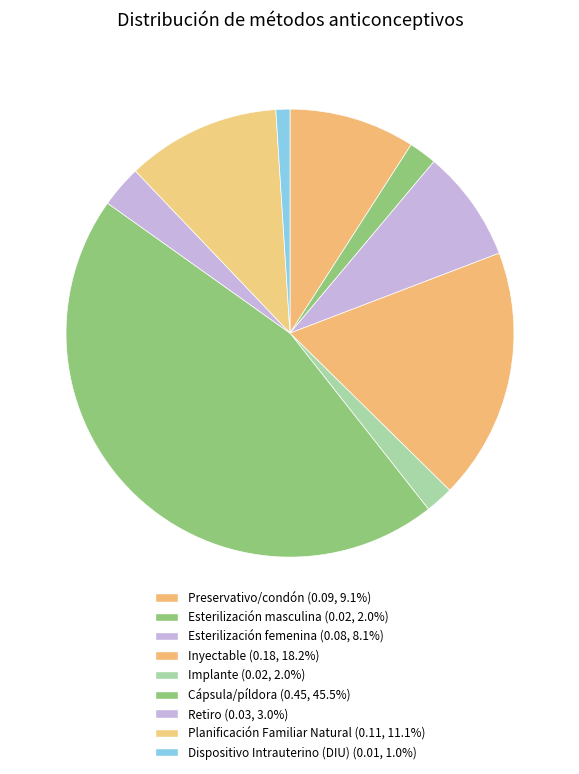

What is the change in value from Cápsula/píldora to Planificación Familiar Natural?

-0.3